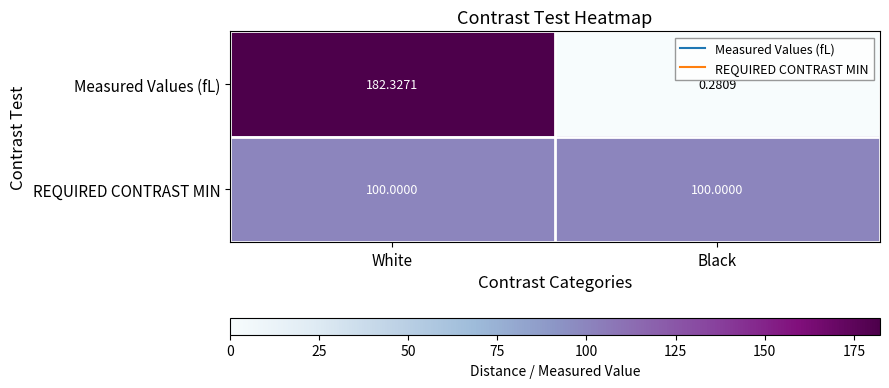

Is the value of Measured Values (fL) at Black greater than the value of REQUIRED CONTRAST MIN at Black?

No